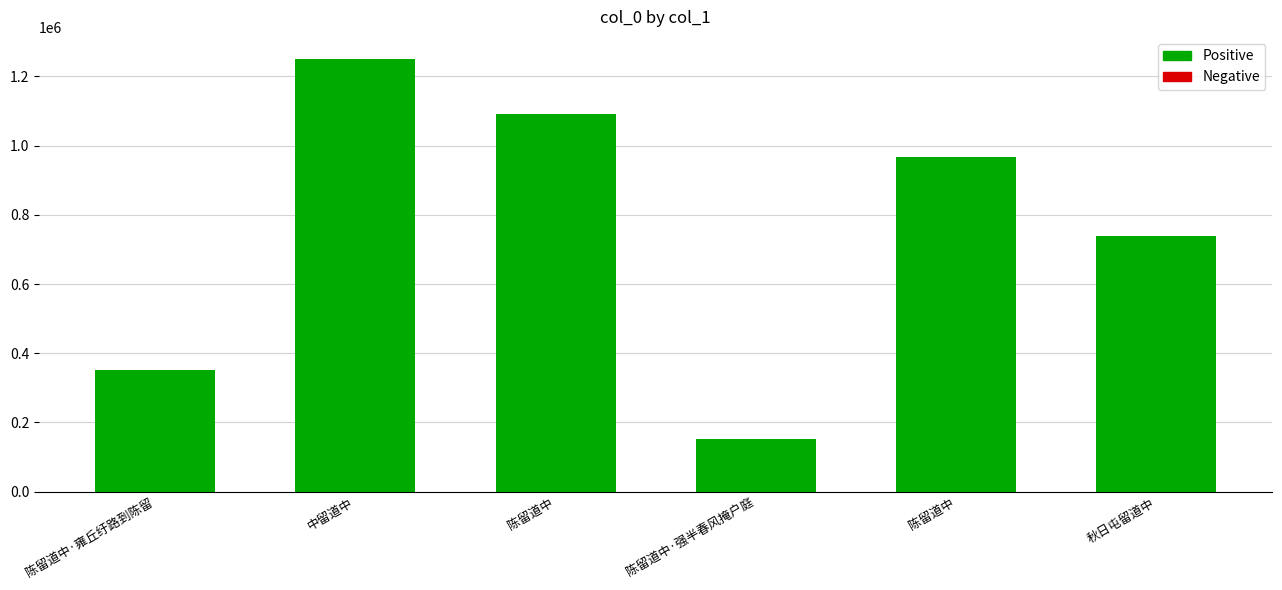

Rank the categories by value from lowest to highest.

陈留道中·强半春风掩户庭, 陈留道中·雍丘纡路到陈留, 秋日屯留道中, 陈留道中, 陈留道中, 中留道中